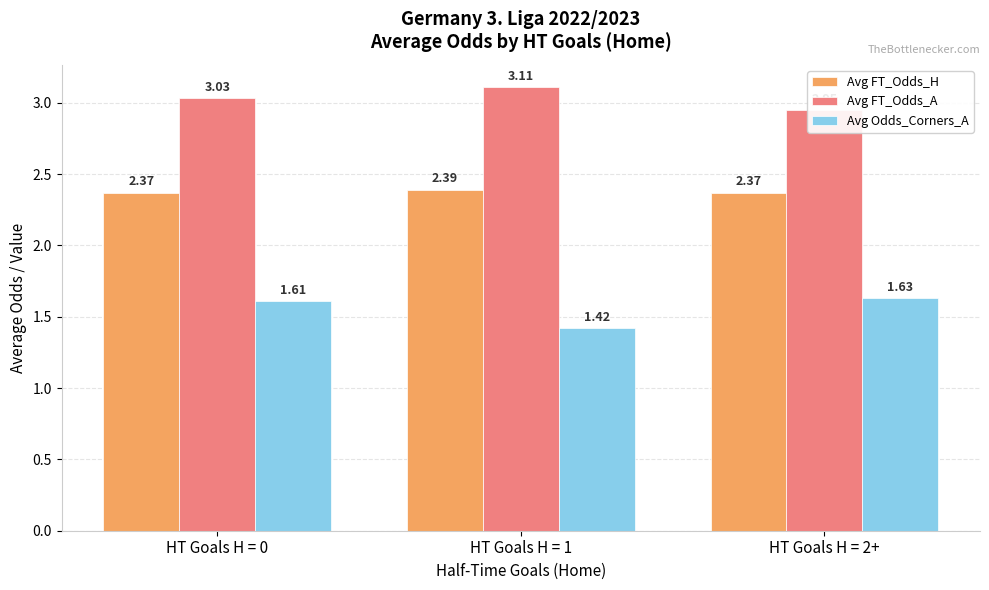

List the series in order of their overall mean, highest first.

Avg FT_Odds_A, Avg FT_Odds_H, Avg Odds_Corners_A